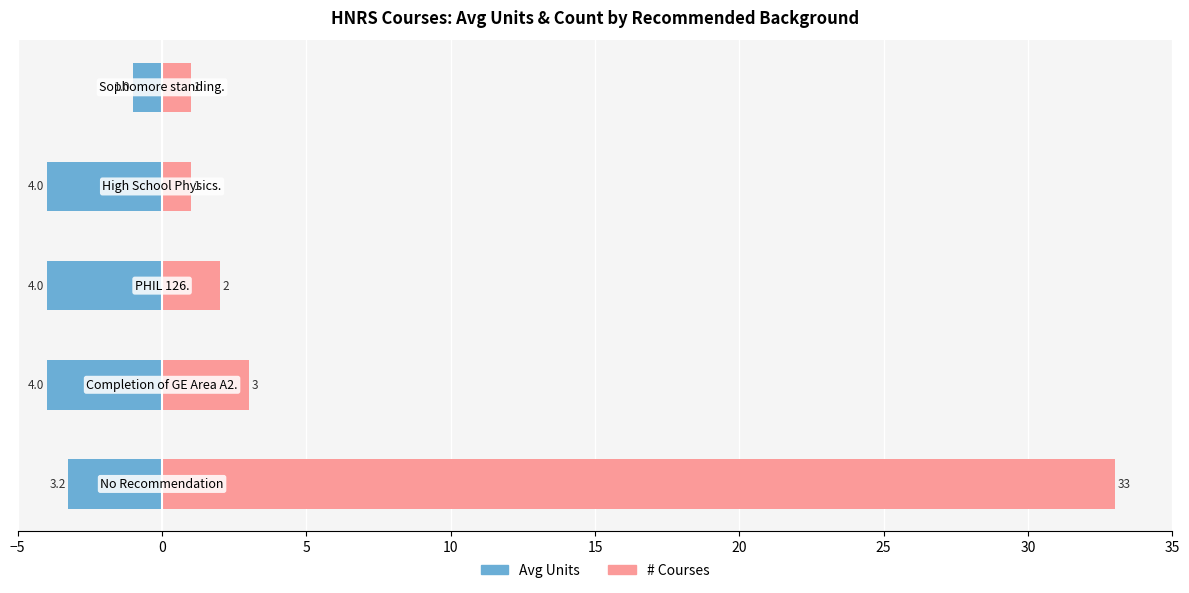

Reading left to right, extract all data points from this chart.

Avg Units: -3.2	-4.0	-4.0	-4.0	-1.0
# Courses: 33.0	3.0	2.0	1.0	1.0